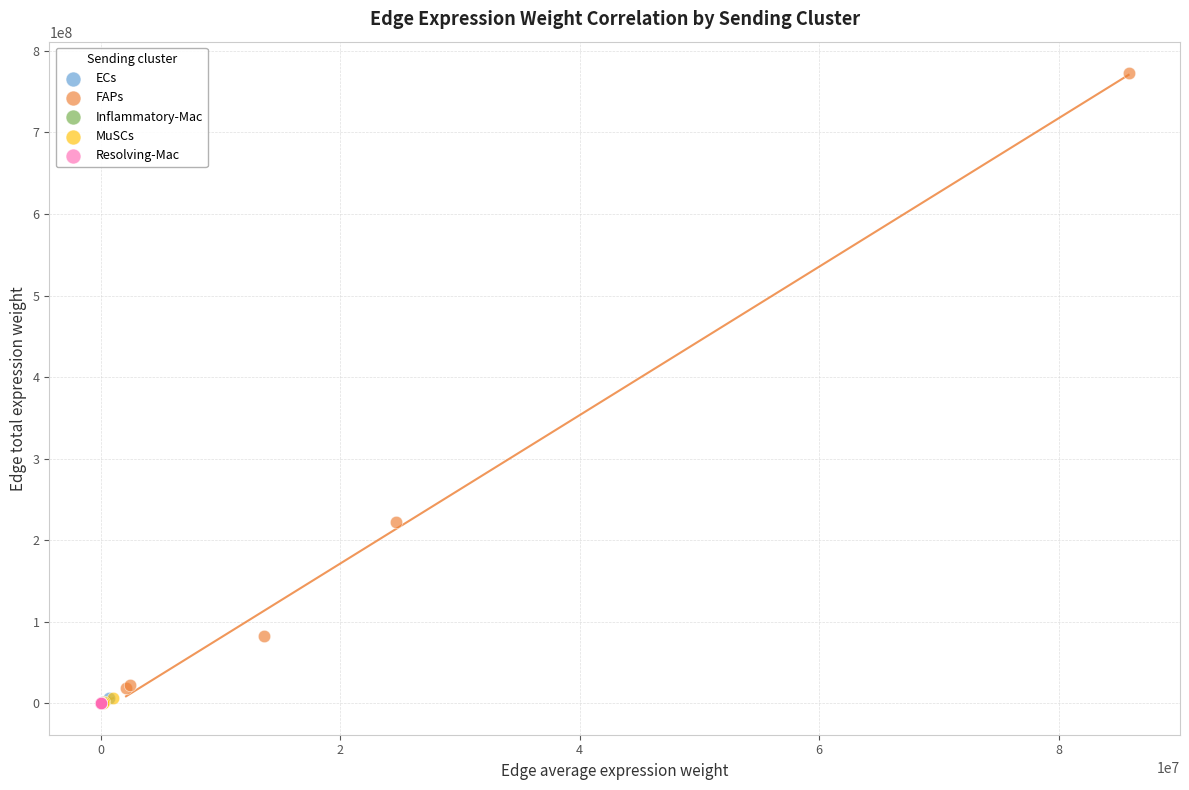

Which series contains the highest Y value?

FAPs